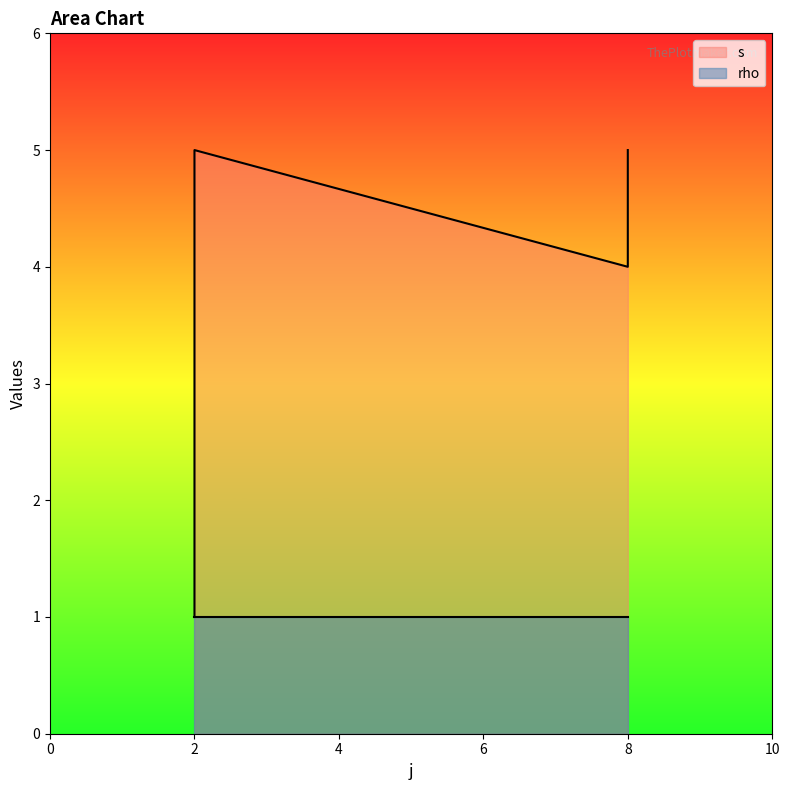

What is the sum of the values at 2 and 2?

6